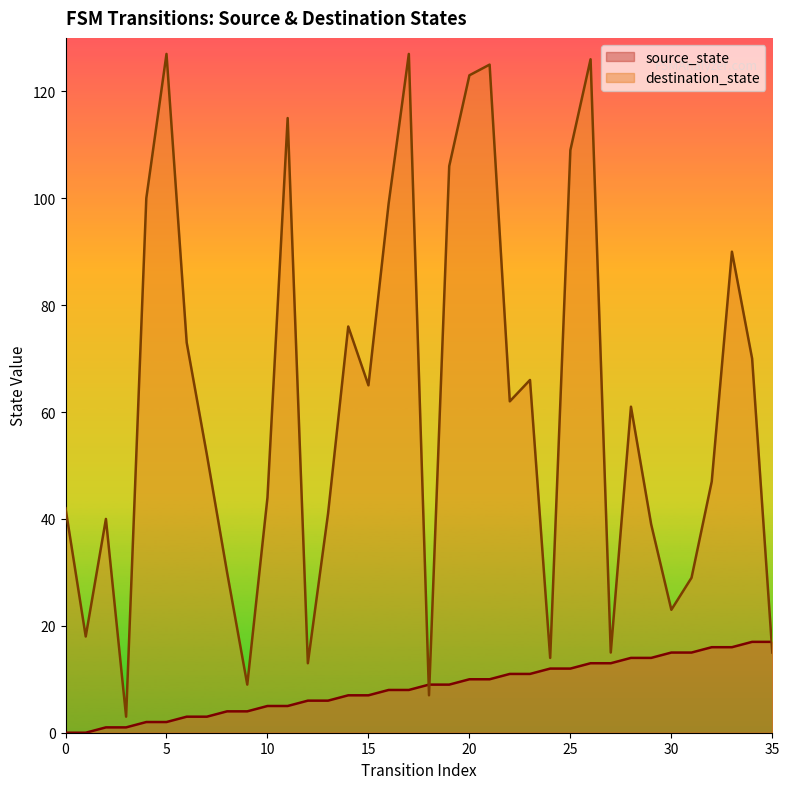

How many data points in destination_state are less than 61?

18